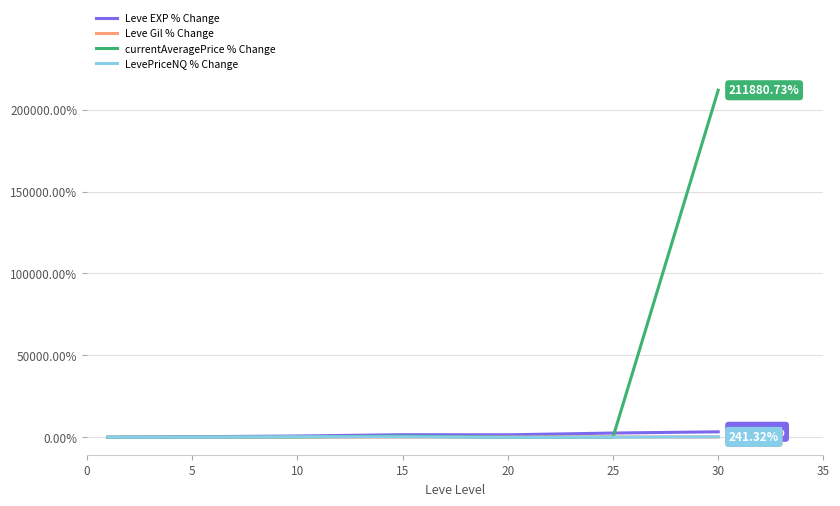

How many lines are shown in the chart?

4